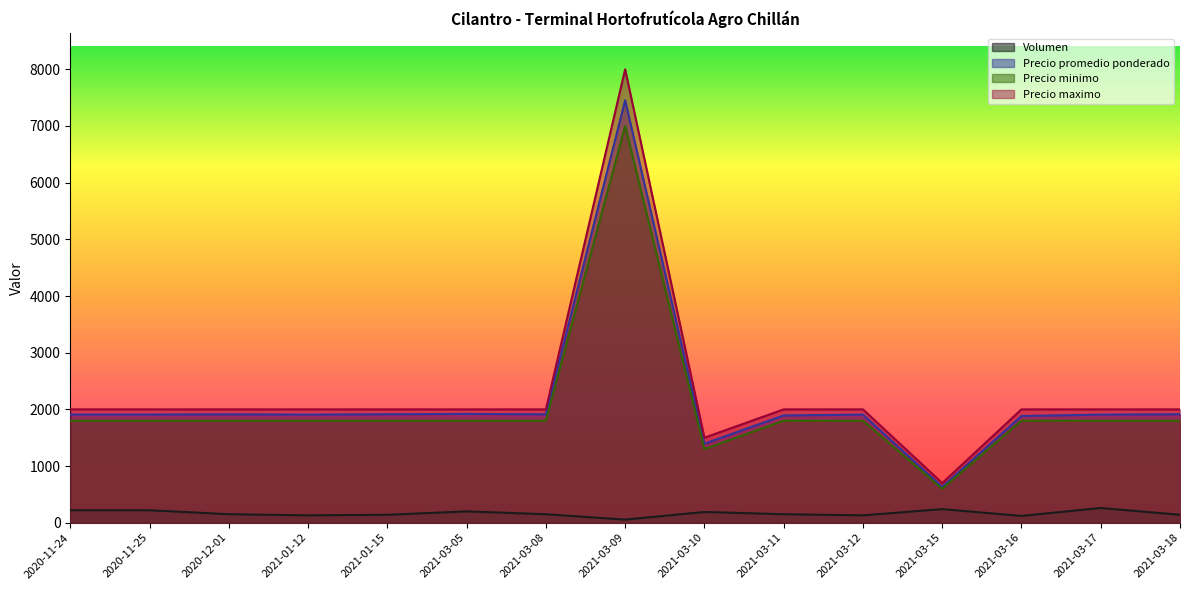

What is the value of the Volumen point at the 10th from the left?

150